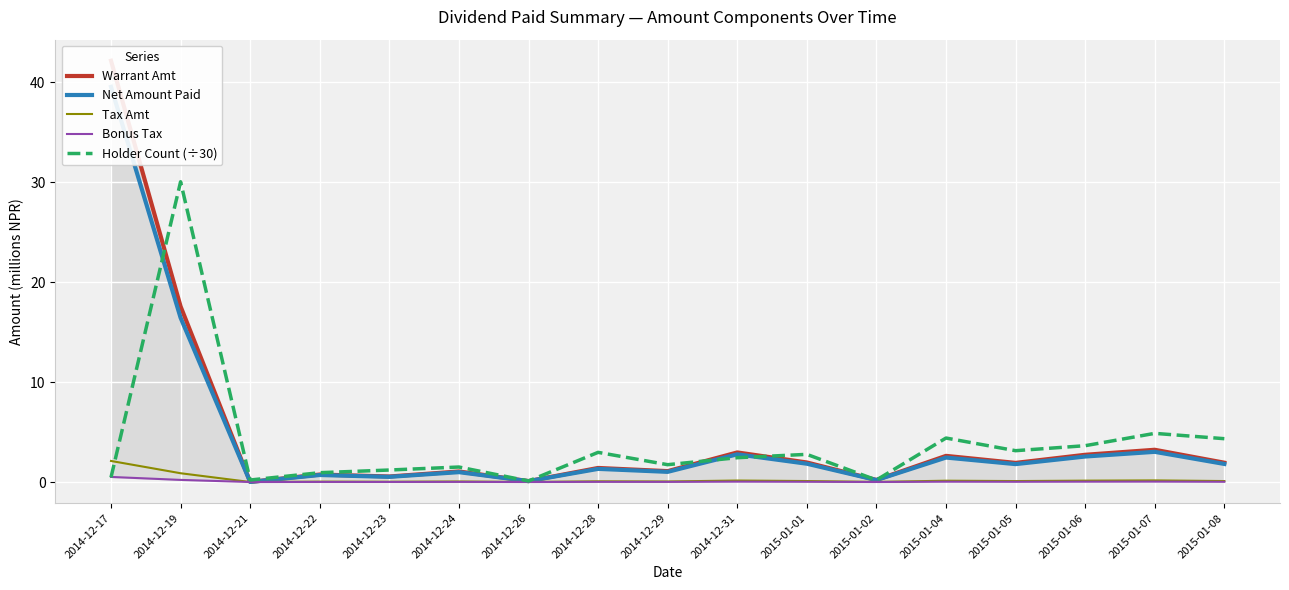

At which category does Tax Amt reach its first local valley?

2014-12-21